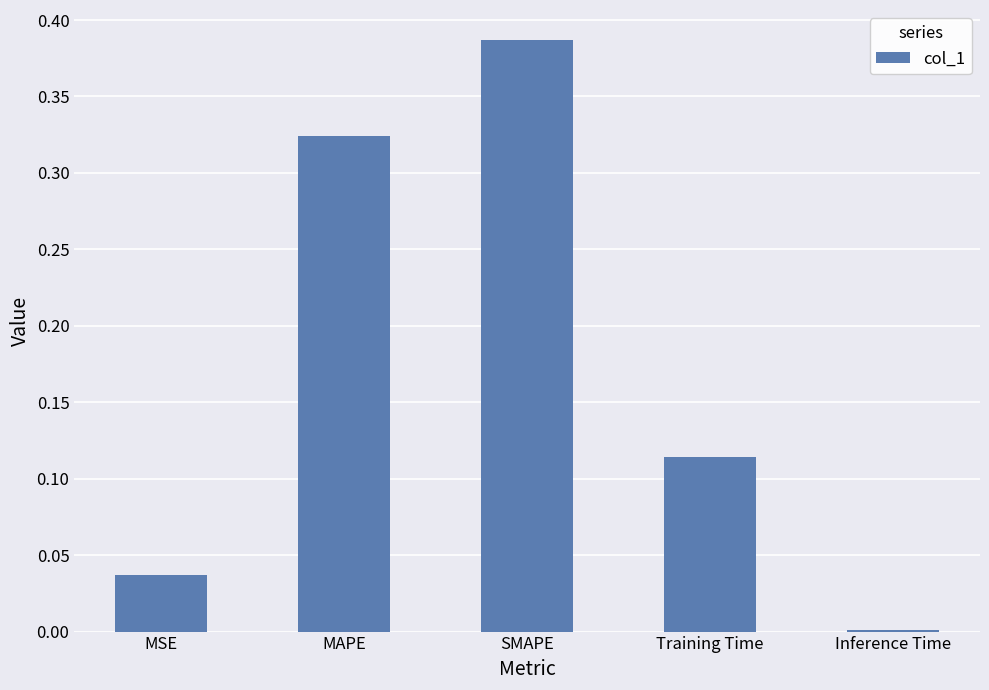

What is the change in value from MAPE to SMAPE?

+0.1